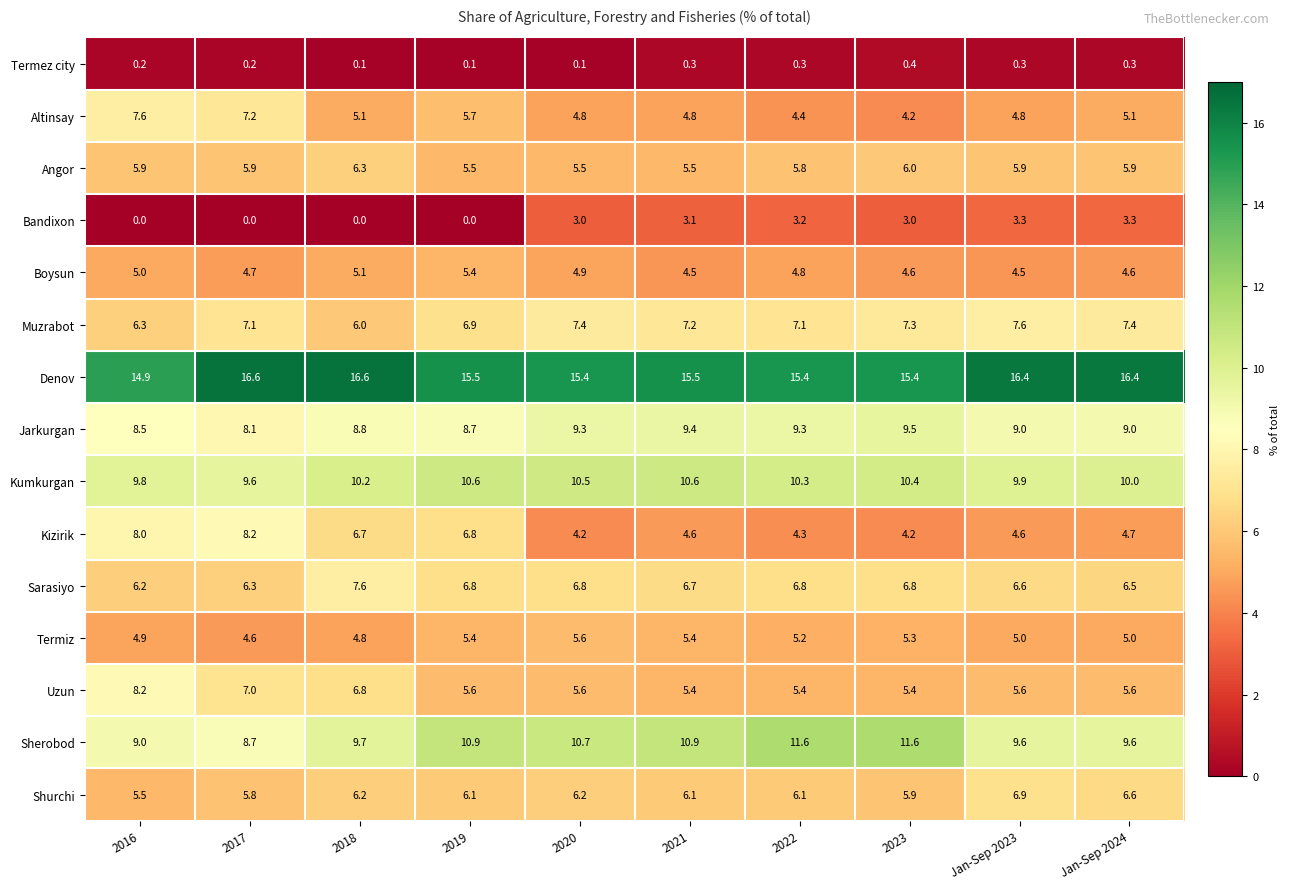

What is the total value across all series at 2018?

100.0